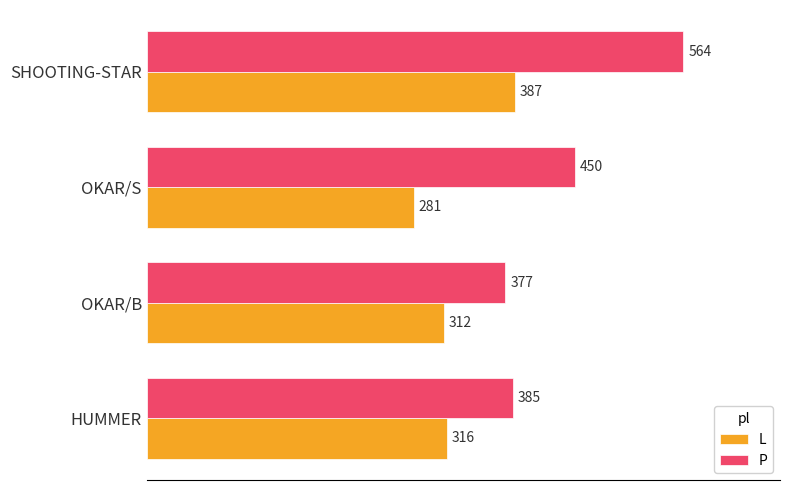

True or false: L has a value of 312 at OKAR/B.

True